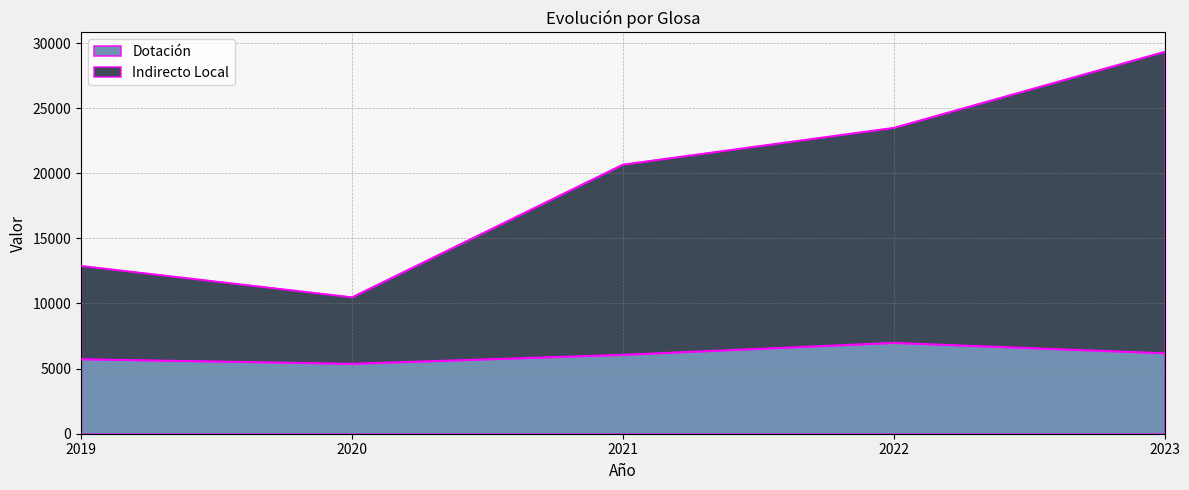

What is the difference between the maximum and second lowest values in the Indirecto Local series?

16443.1